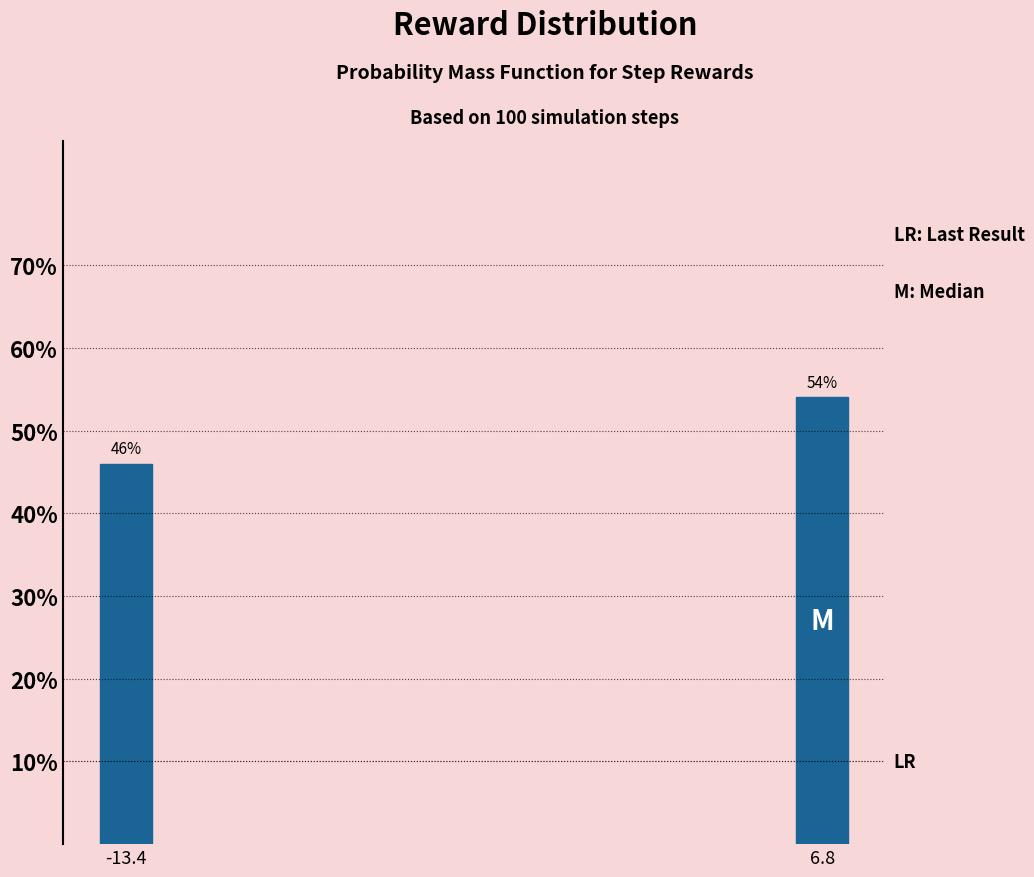

Reading left to right, transcribe all the data shown in this chart.

46	54